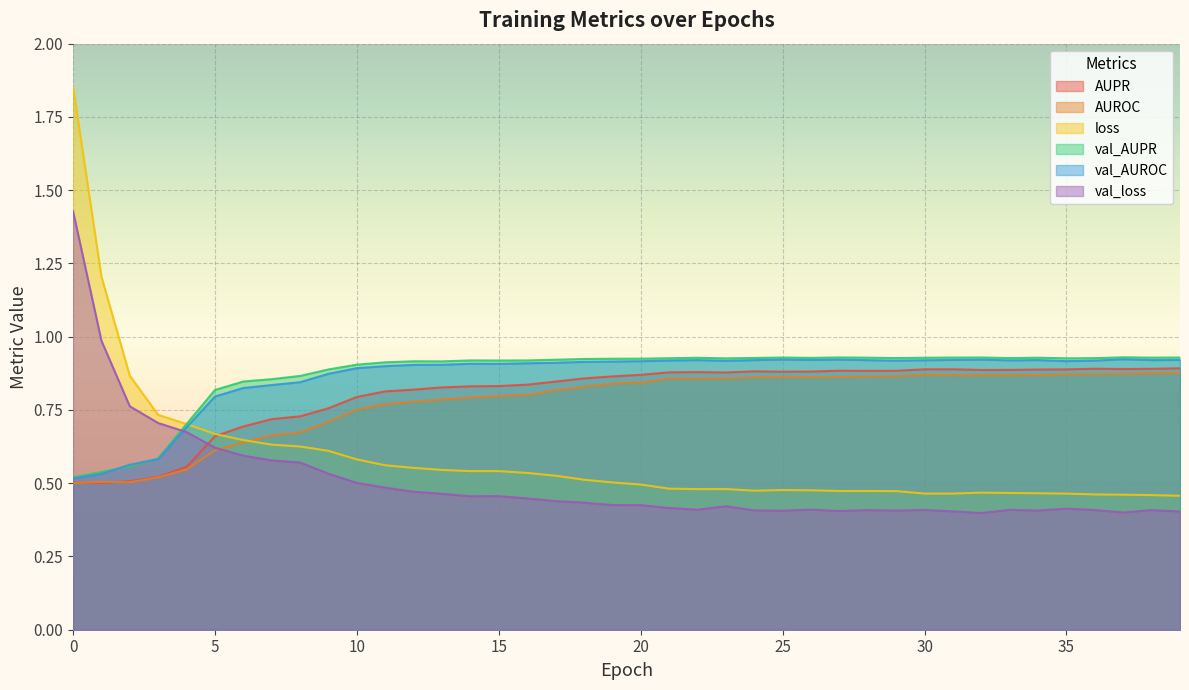

In val_loss, how many points are higher than both neighbors (excluding endpoints)?

8